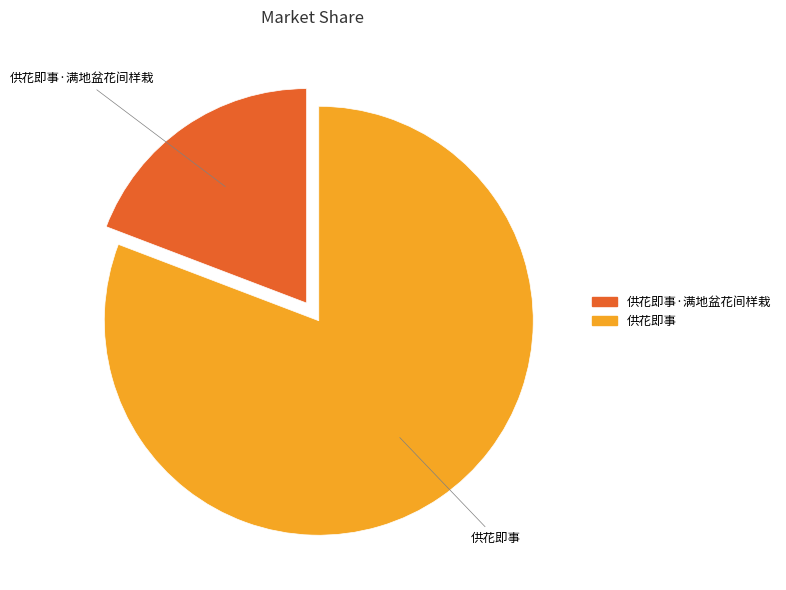

Does any single category account for the majority?

Yes